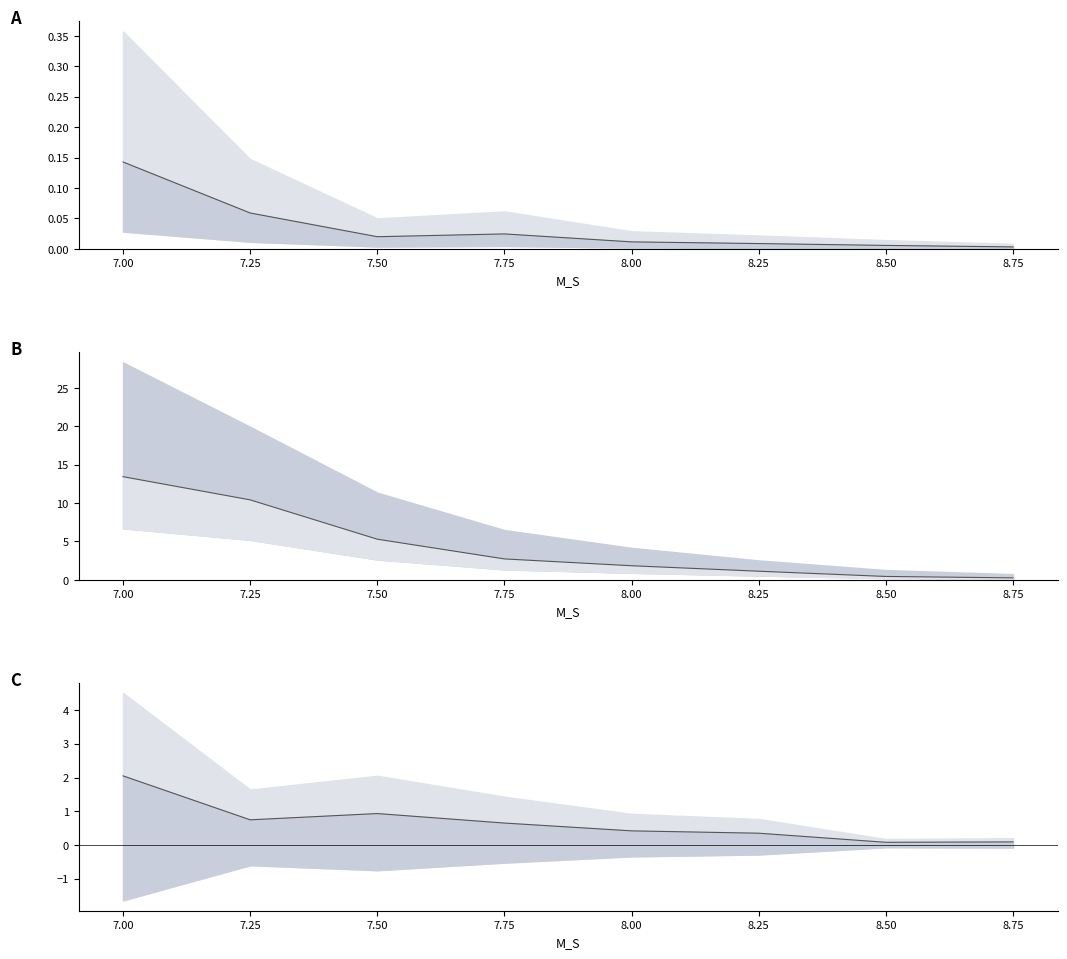

At which category does SIGMA_SIG reach its first local valley?

7.50